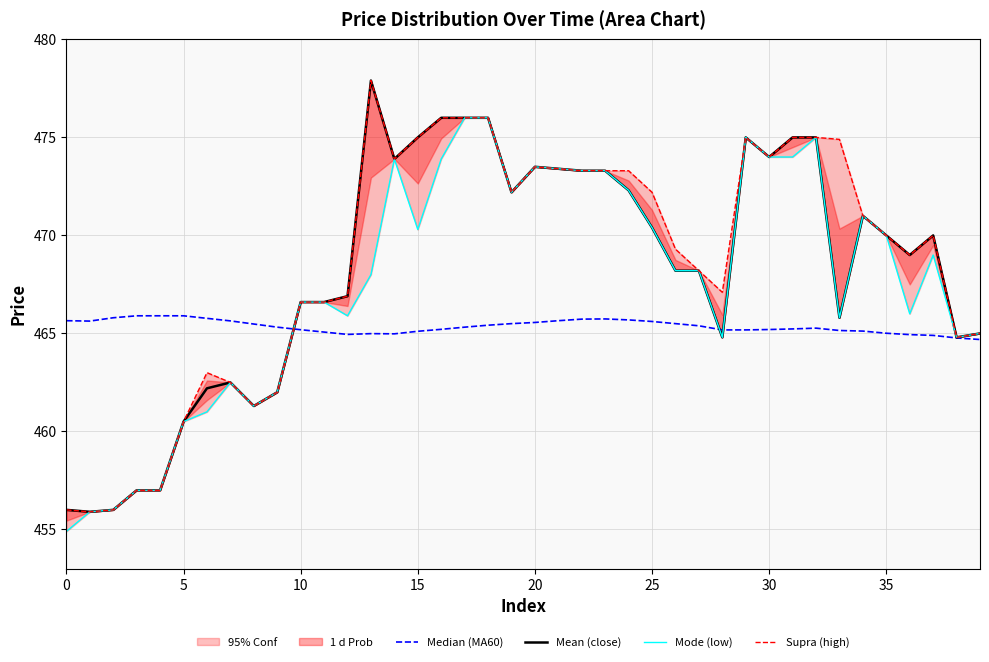

How many values in the Mean (close) series are below 470?

20